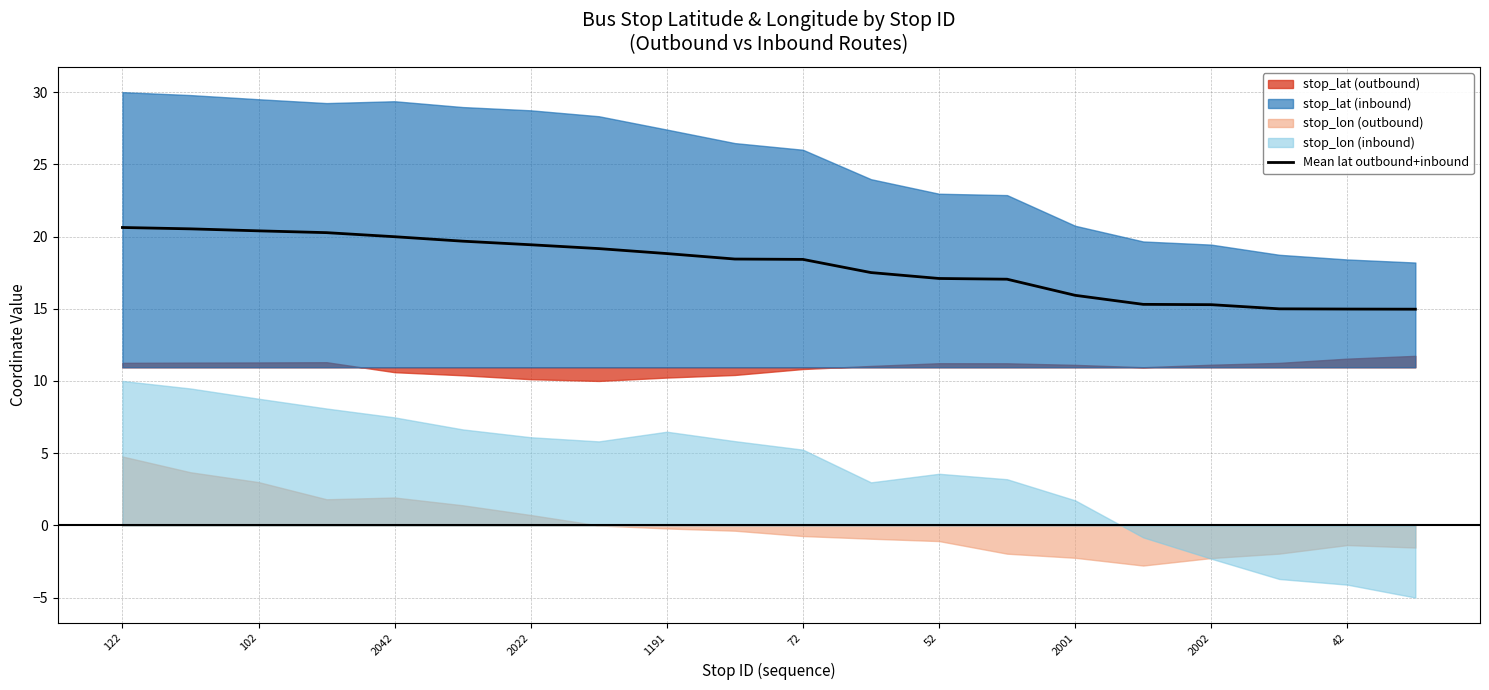

Reading left to right, what are all the values shown in this chart?

20.6	20.5	20.4	20.3	20.0	19.7	19.4	19.2	18.8	18.4	18.4	17.5	17.1	17.0	15.9	15.3	15.3	15.0	15.0	15.0